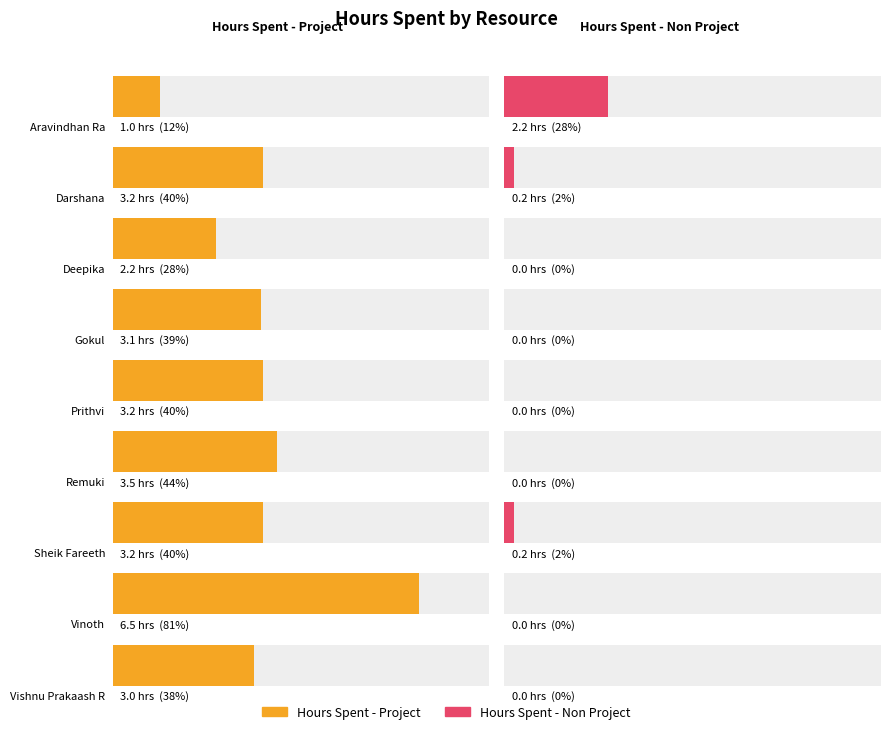

How many data points in Hours Spent - Non Project are above 0?

3